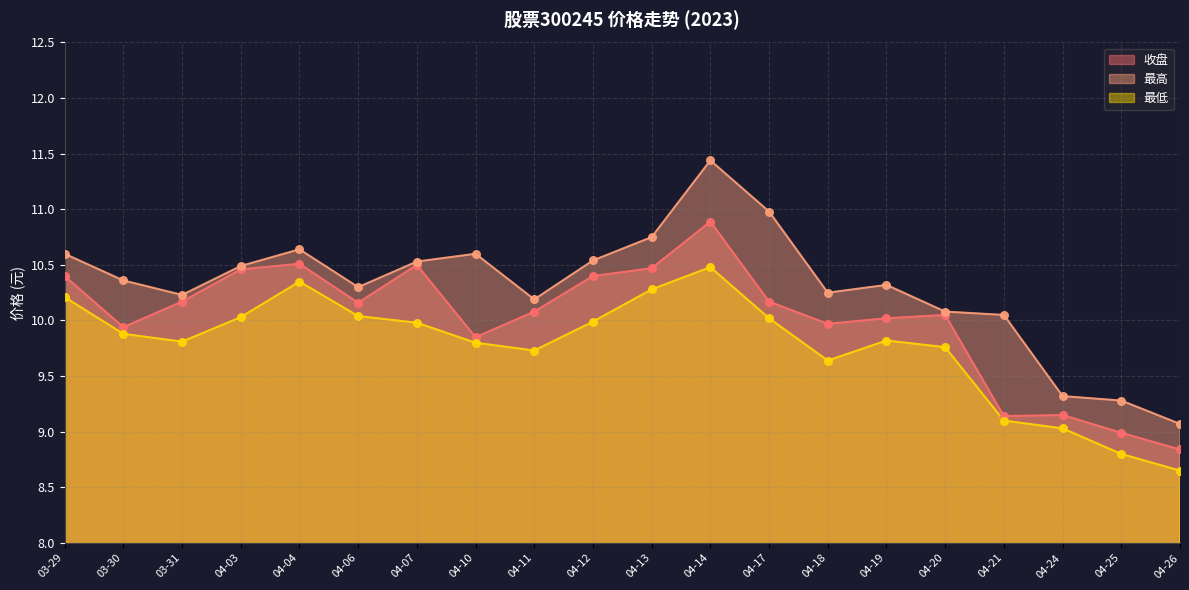

At how many categories does at least one series exceed 11?

1